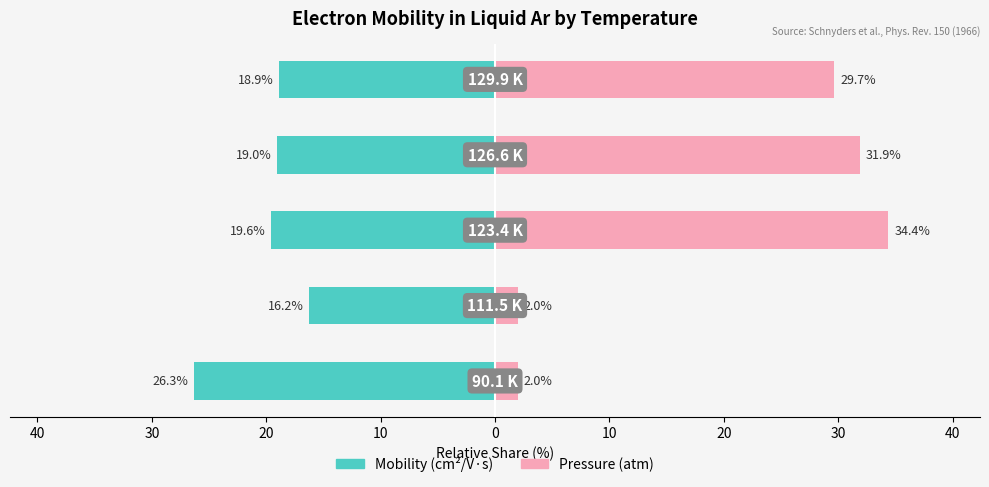

List the series in order of their peak value, lowest first.

Mobility (cm²/V·s), Pressure (atm)